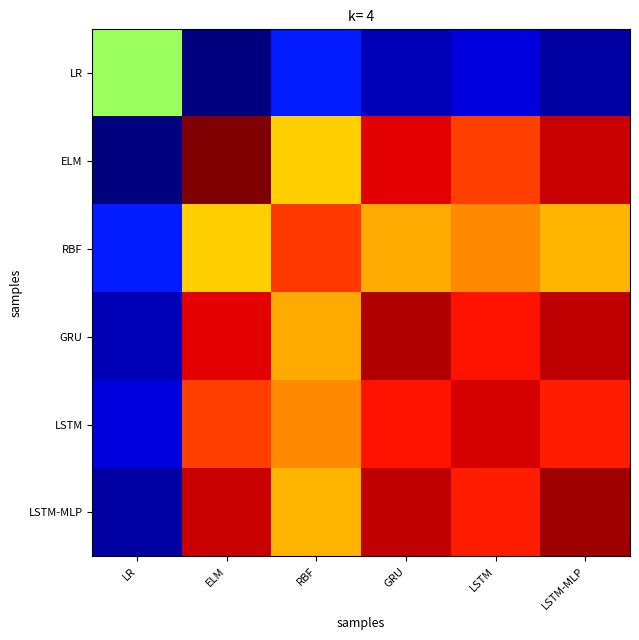

At LSTM, list the series in order from smallest to largest.

LR, RBF, ELM, LSTM-MLP, GRU, LSTM